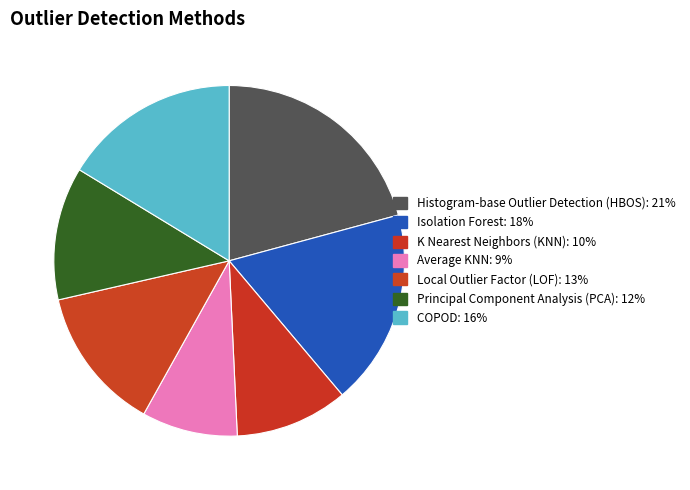

How many slices are in this pie chart?

7